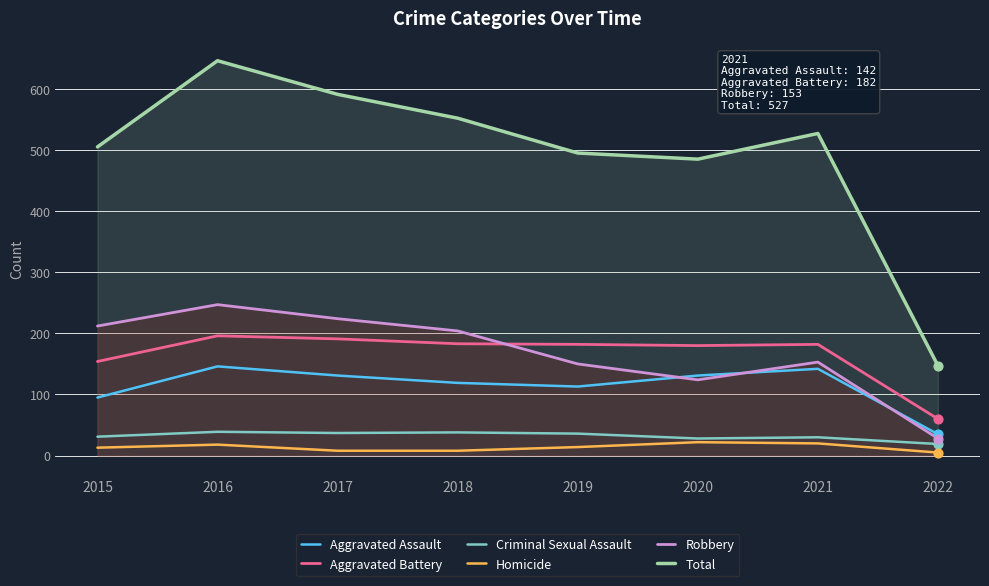

At which category is the sum across all series the highest?

2016